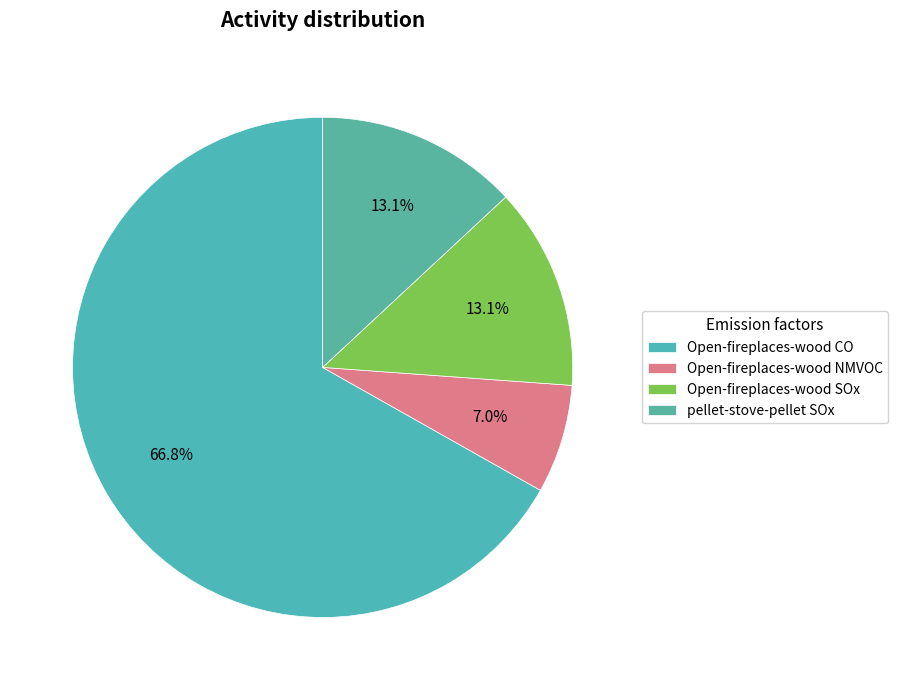

Does any single category account for the majority?

Yes